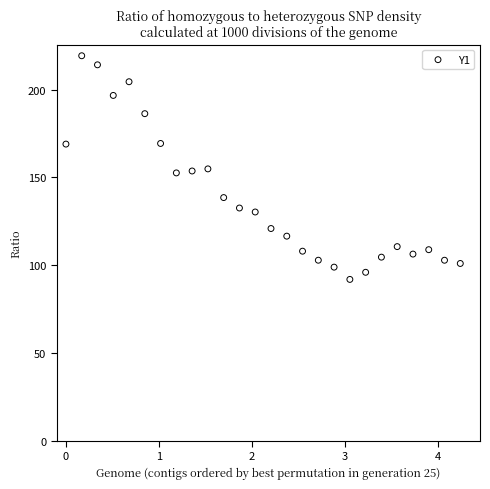

What is the range of Y values (max minus min)?

127.4